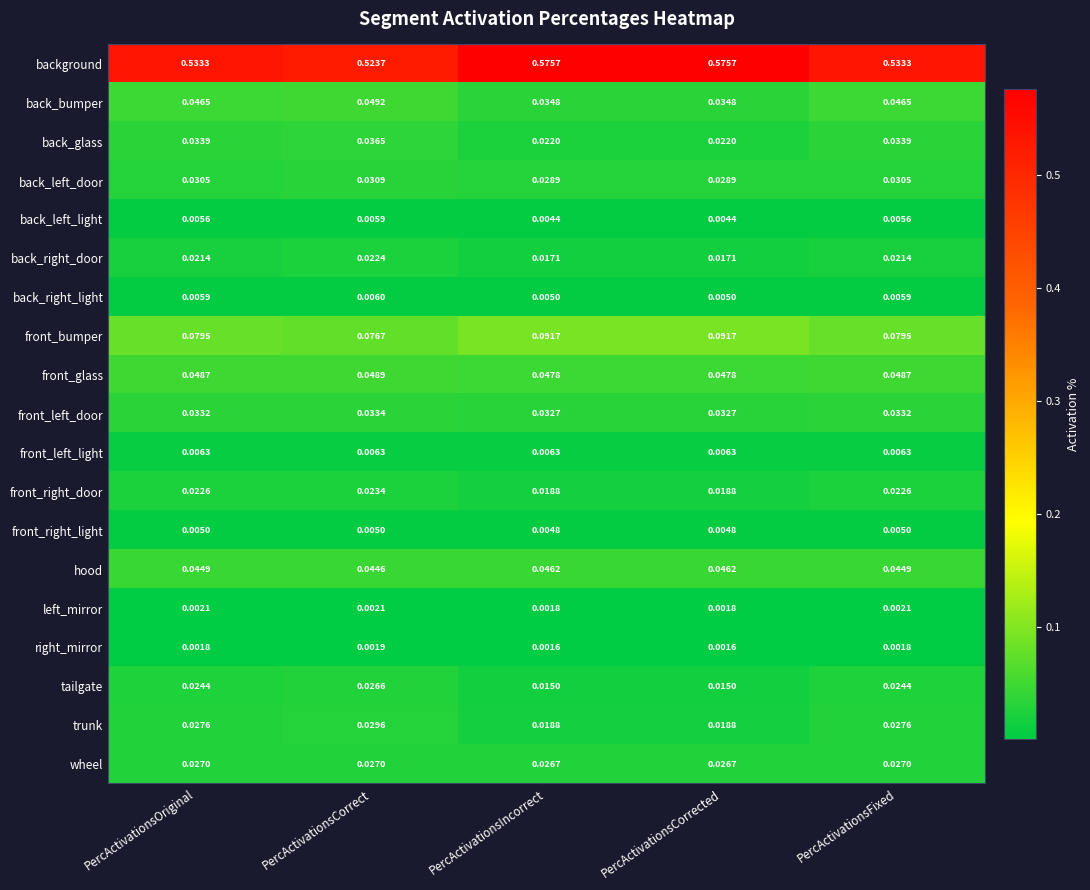

Is the value of front_left_light at PercActivationsOriginal greater than the value of front_left_door at PercActivationsCorrected?

No